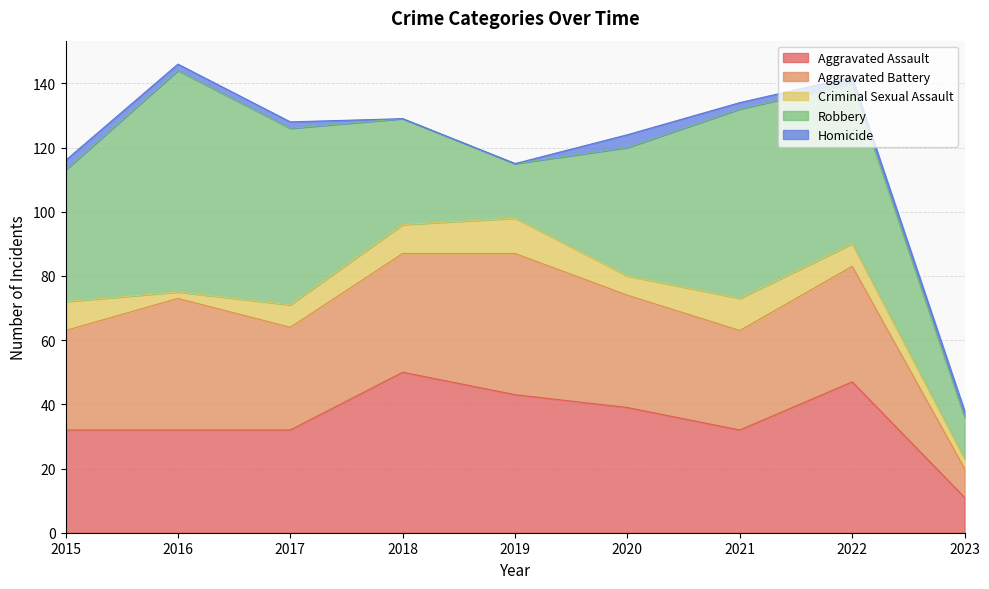

What are all the series names shown in the legend?

Aggravated Assault, Aggravated Battery, Criminal Sexual Assault, Robbery, Homicide